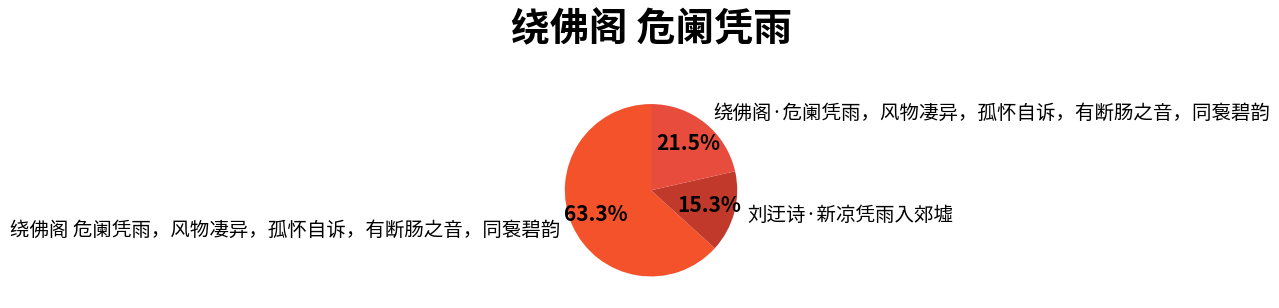

What is the majority slice?

绕佛阁 危阑凭雨，风物凄异，孤怀自诉，有断肠之音，同袌碧韵